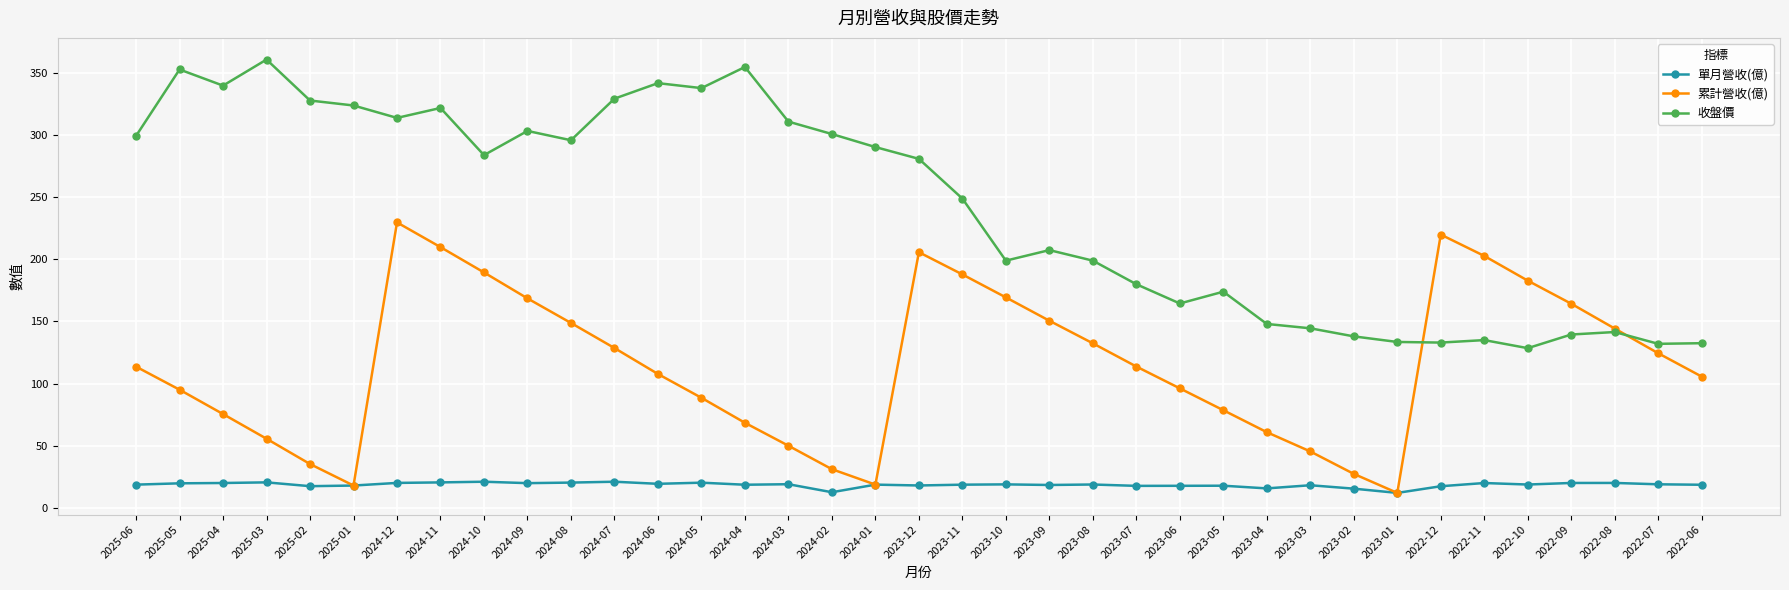

What are all the series names shown in the legend?

單月營收(億), 累計營收(億), 收盤價